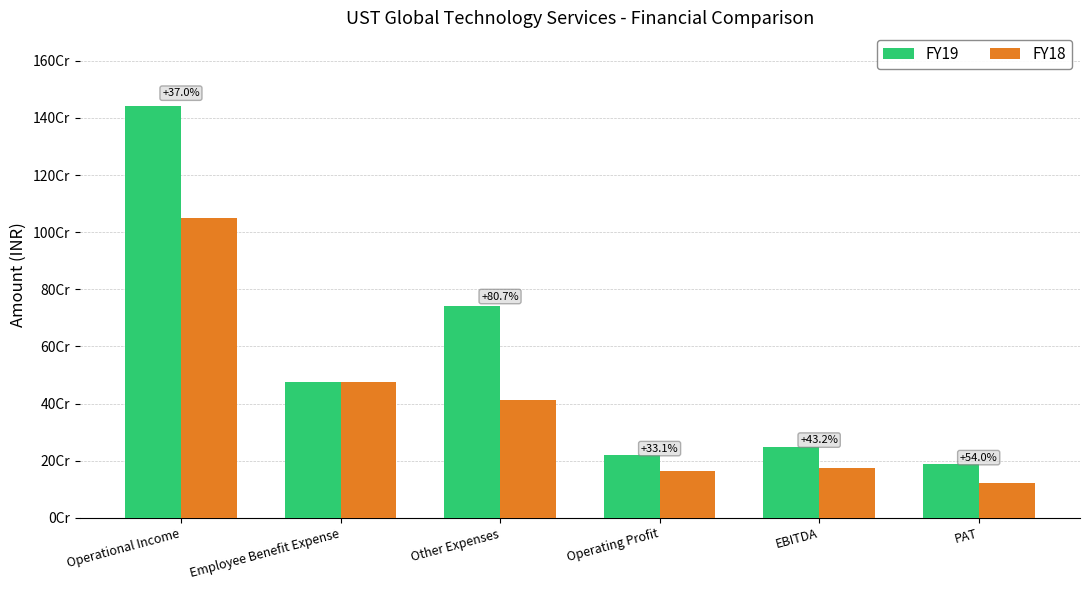

What is the approximate value of FY18 at Operational Income?

1051600000